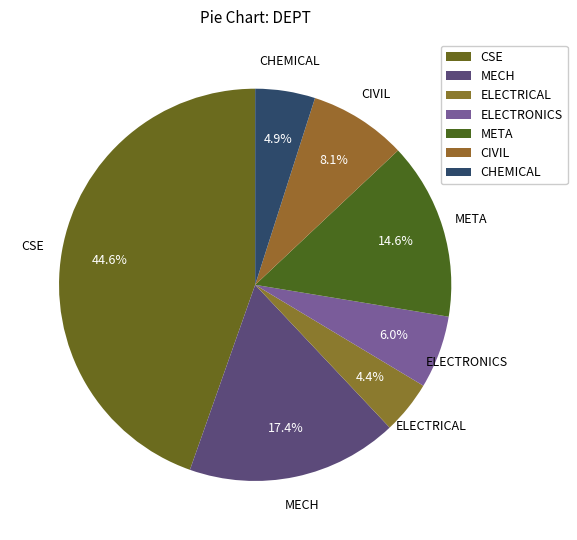

To the nearest percent, what percentage of the pie is CHEMICAL?

5%